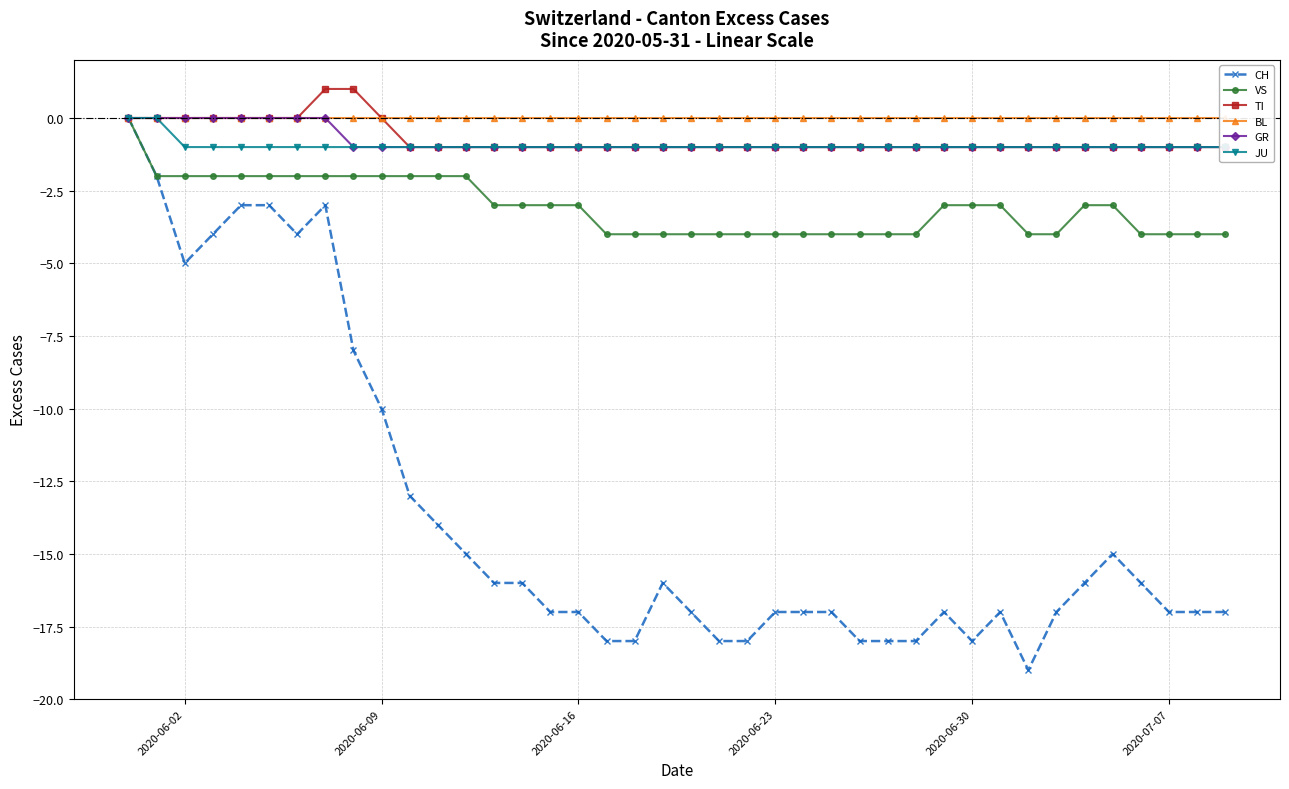

Which series has the largest total across all categories?

BL